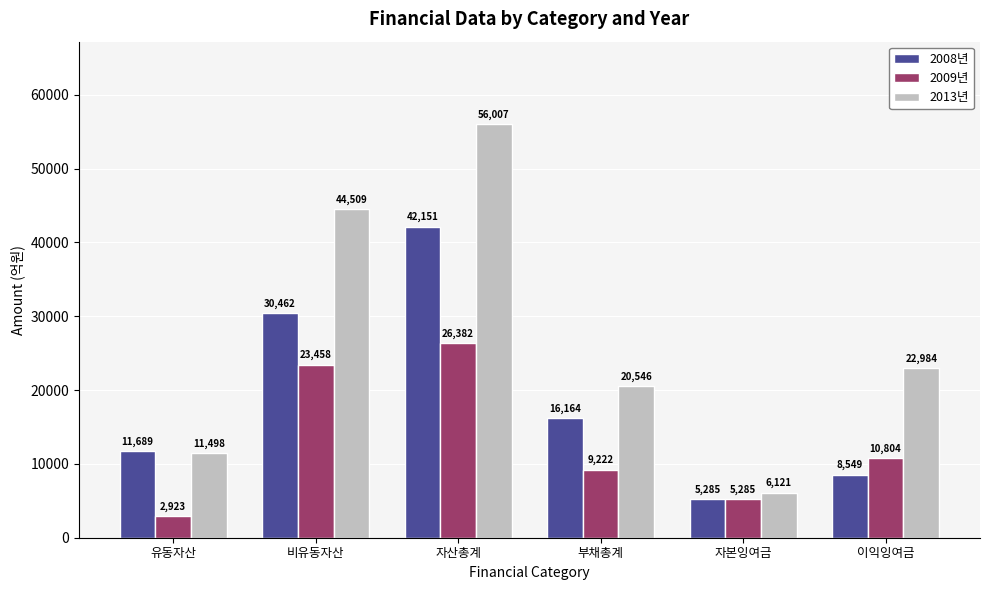

Is it true that 2009년 equals 5879.2 at 자산총계?

False